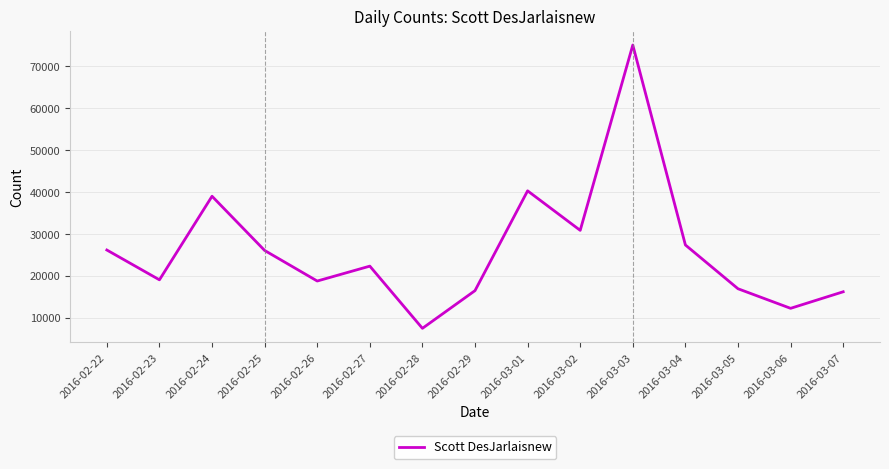

What is the difference between the values at 2016-02-24 and 2016-03-02?

8137